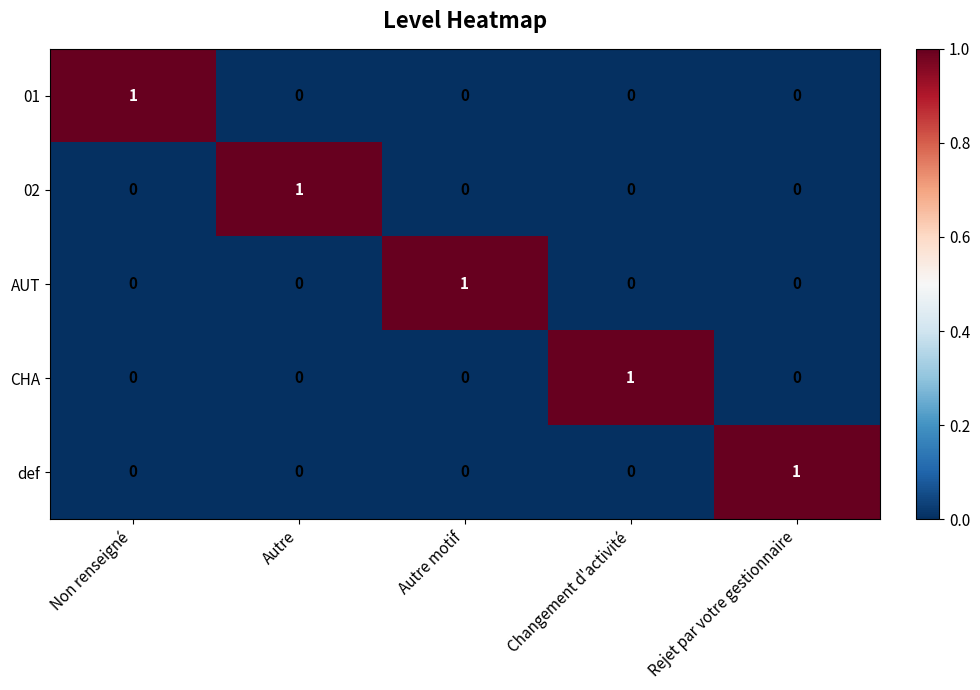

Reading left to right, extract all data points from this chart.

01: Non renseigné=1	Autre=0	Autre motif=0	Changement d'activité=0	Rejet par votre gestionnaire=0
02: Non renseigné=0	Autre=1	Autre motif=0	Changement d'activité=0	Rejet par votre gestionnaire=0
AUT: Non renseigné=0	Autre=0	Autre motif=1	Changement d'activité=0	Rejet par votre gestionnaire=0
CHA: Non renseigné=0	Autre=0	Autre motif=0	Changement d'activité=1	Rejet par votre gestionnaire=0
def: Non renseigné=0	Autre=0	Autre motif=0	Changement d'activité=0	Rejet par votre gestionnaire=1